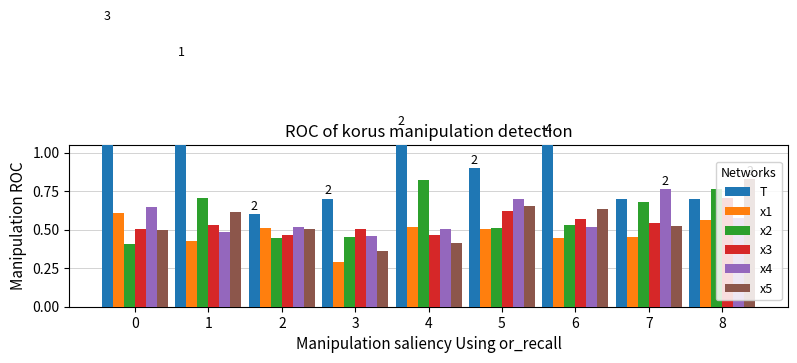

Read the x1 value at 2.

0.5